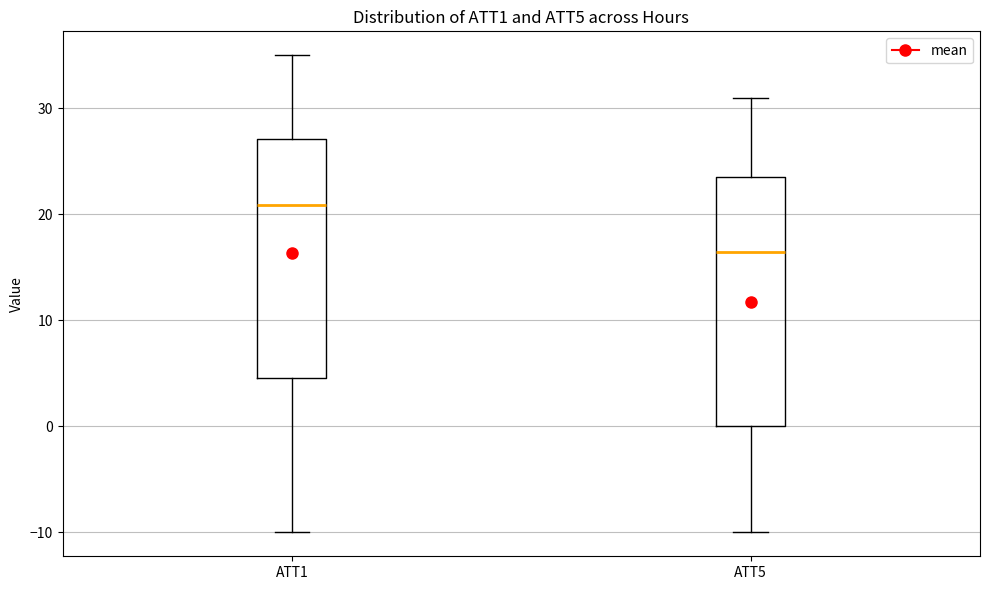

Where is the lower edge of the box for ATT1 on the y-axis? The values are not printed on the chart, so give them approximately, as read against the axis.

5